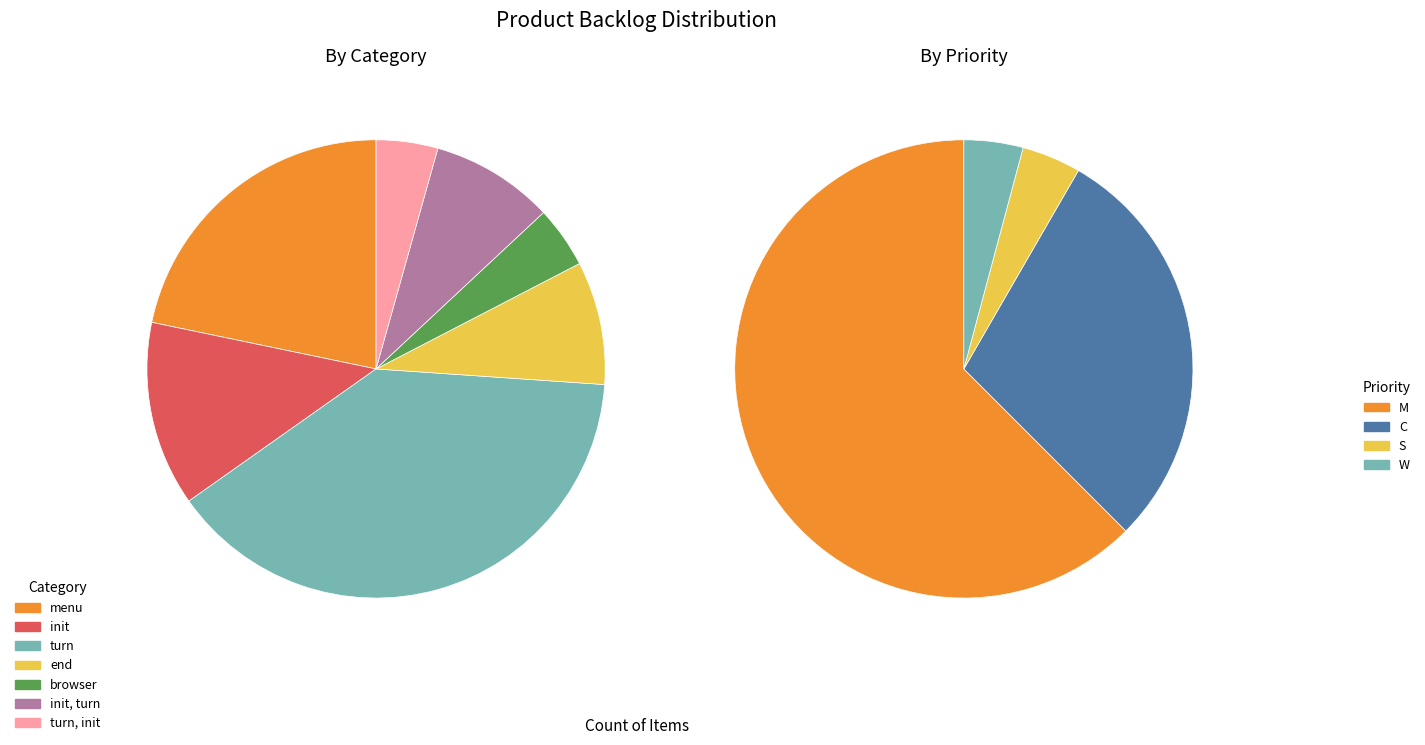

Does any single category account for the majority?

No